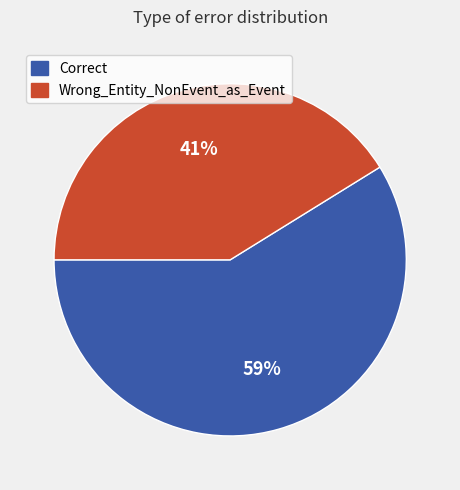

Is Correct the majority of the pie?

Yes